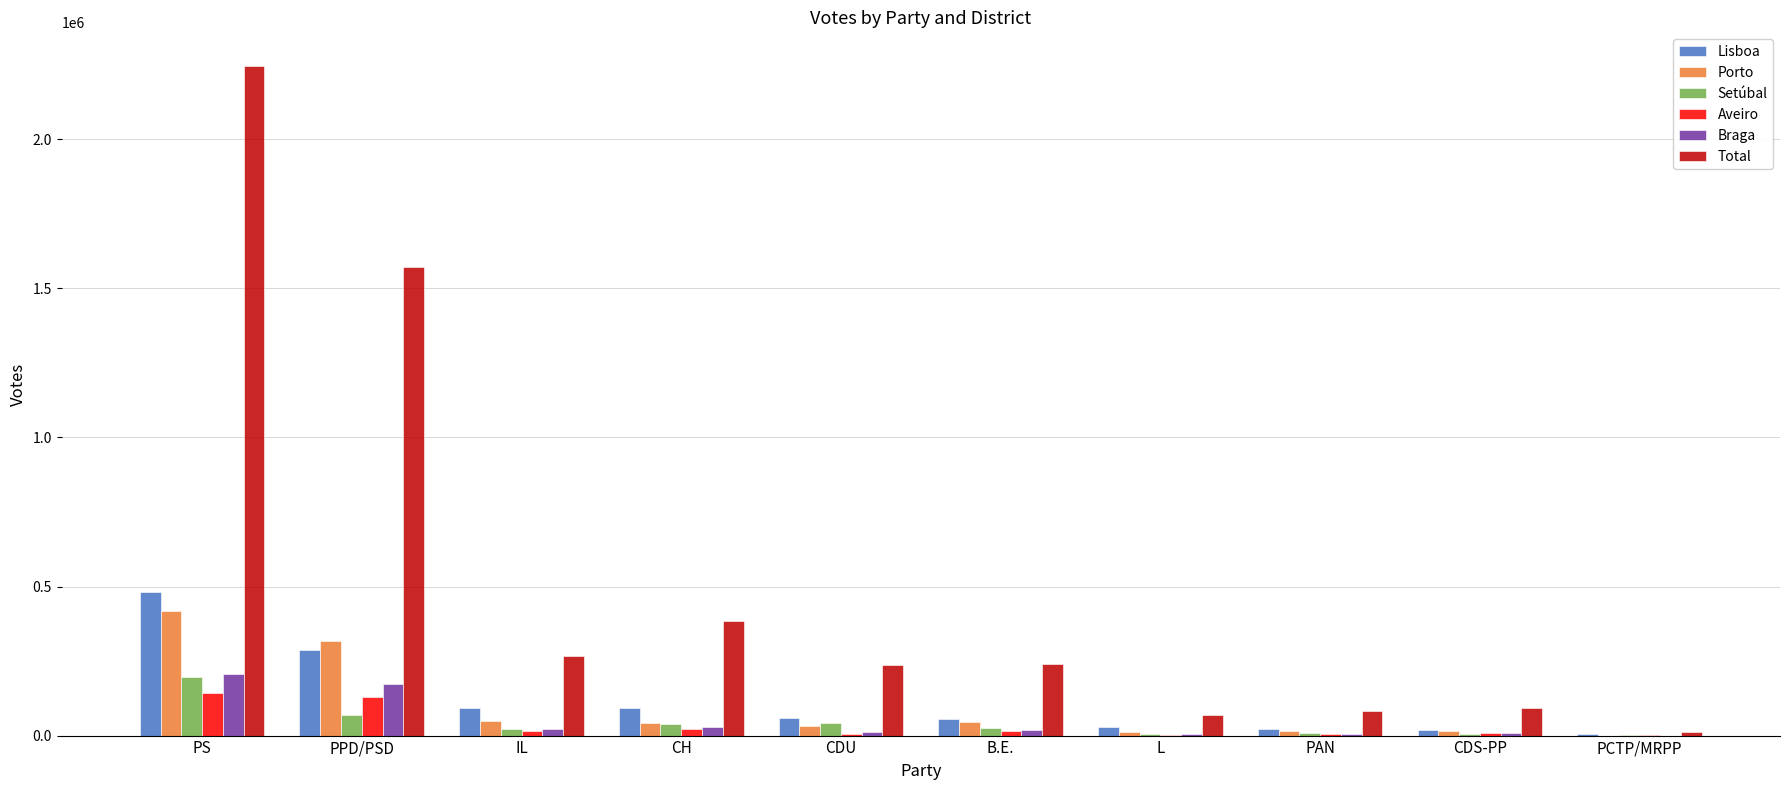

At which category is the sum across all series the highest?

PS